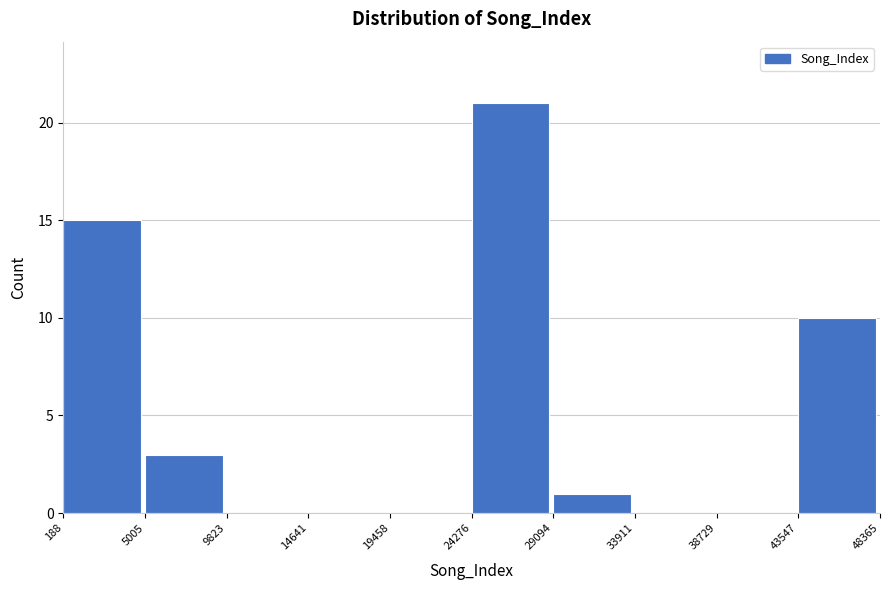

What is the height of the bar covering 43547 to 48365 on the x-axis? The values are not printed on the chart, so give them approximately, as read against the axis.

10